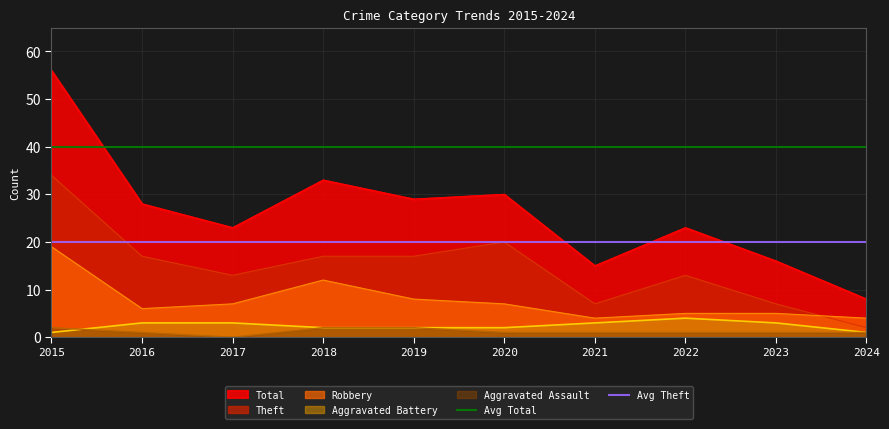

True or false: Robbery and Aggravated Assault cross at least once.

False